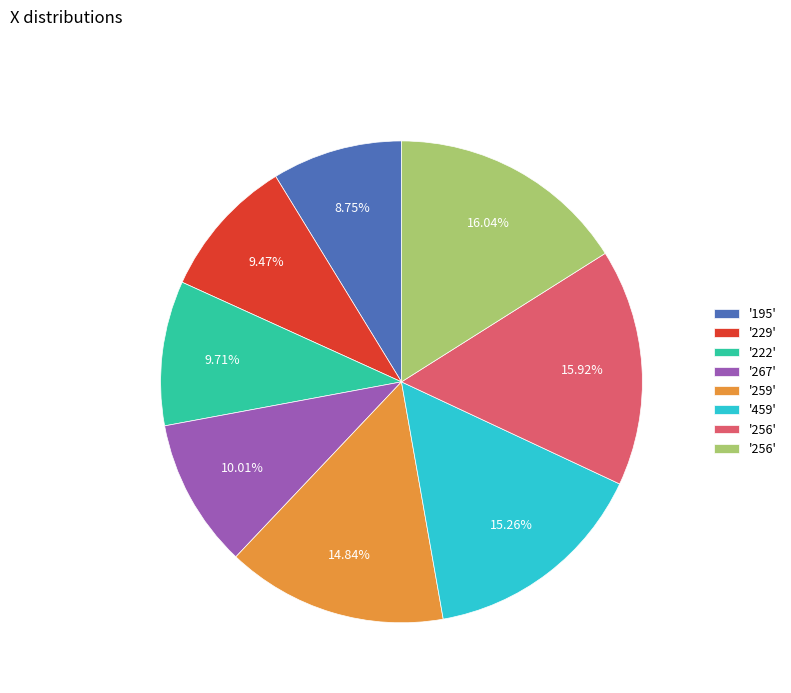

Is there any slice that represents more than half of the pie?

No